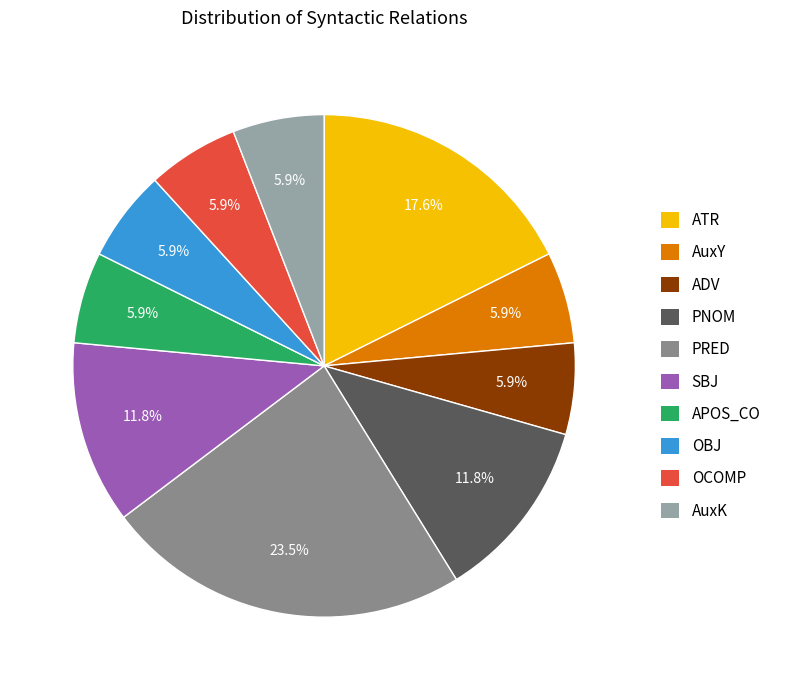

The SBJ slice represents 12% of the pie. True or false?

True